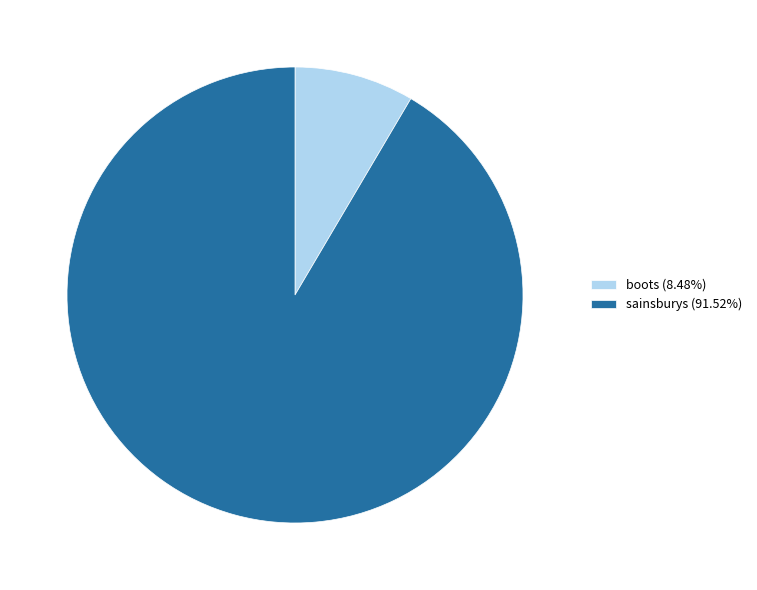

Count the number of slices in the pie.

2